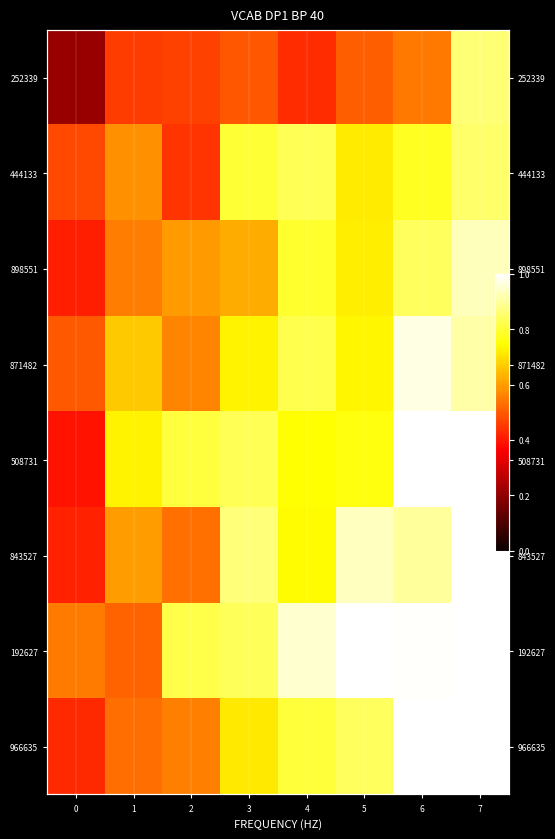

At which category does the chart reach its peak across all series?

7